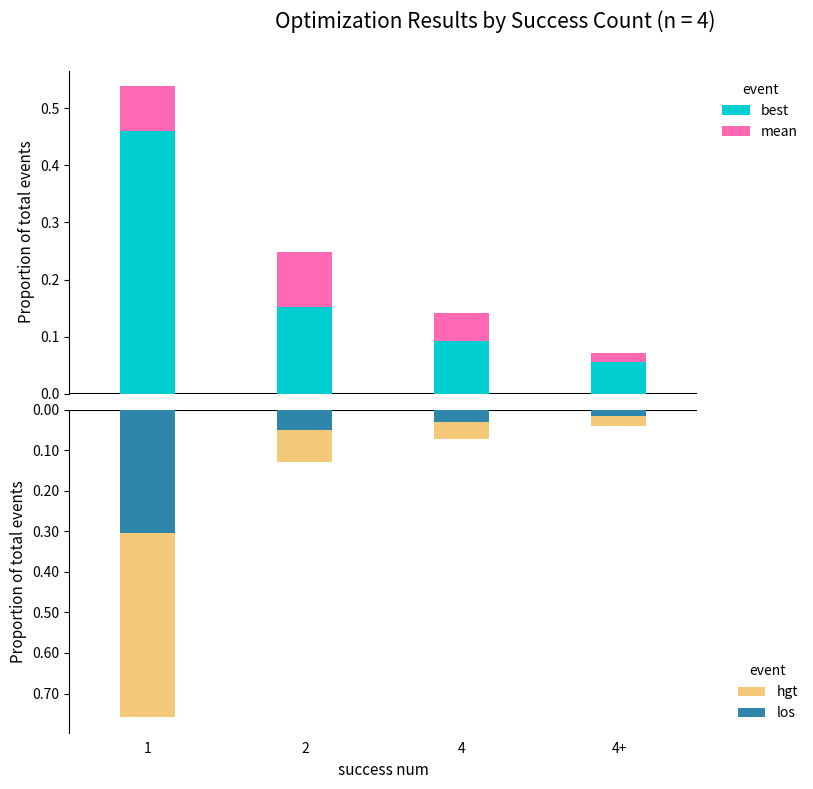

What is the average value of the los series?

-0.1